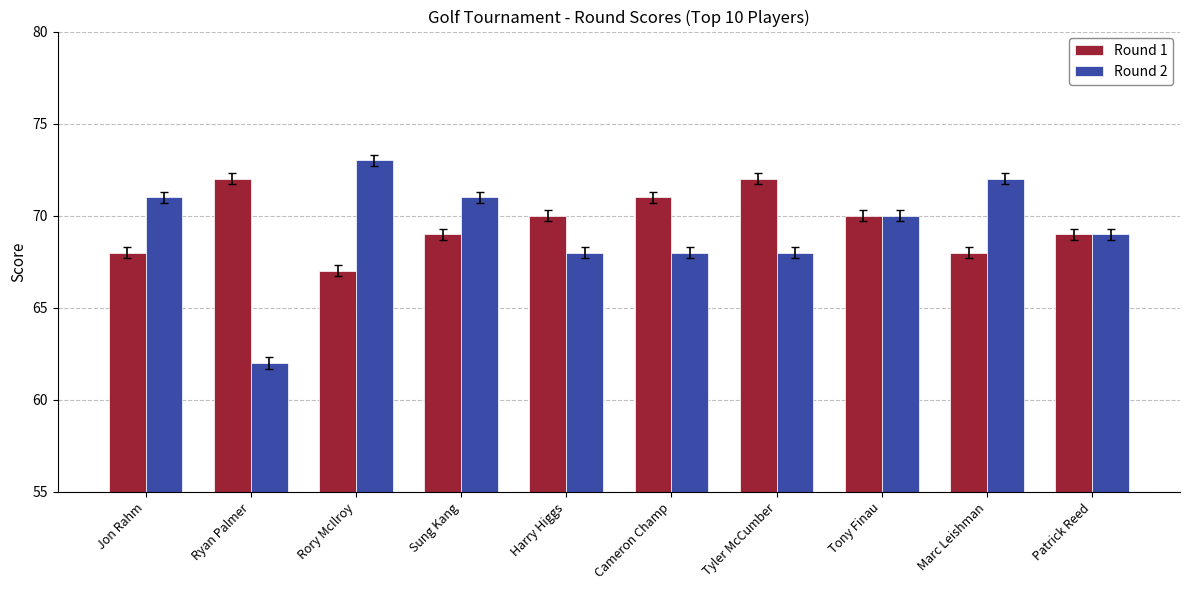

What is the highest value of the Round 1 series?

72